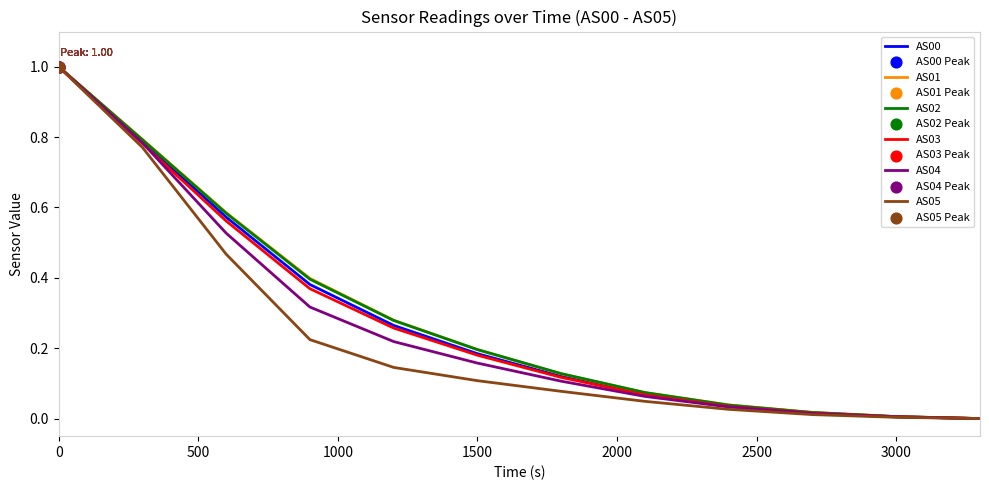

What is the maximum value shown in the chart?

1.0